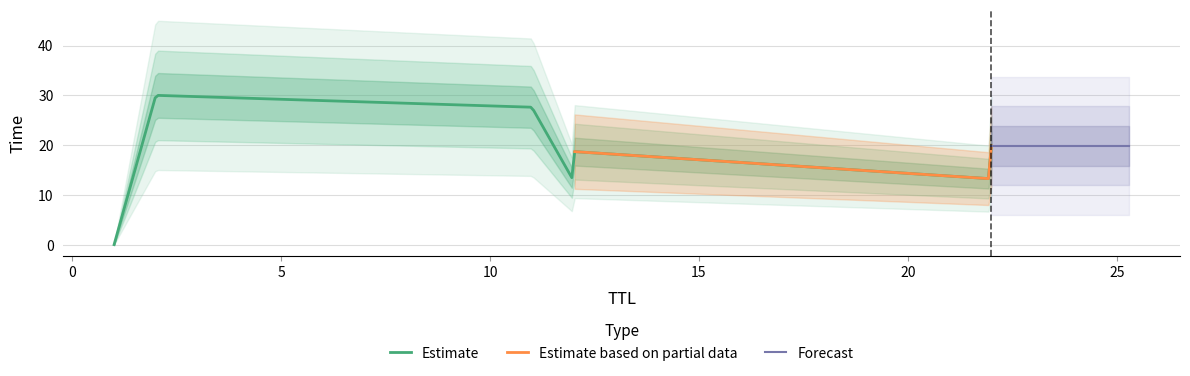

What is the difference between the values at 1 and 12?

12.8